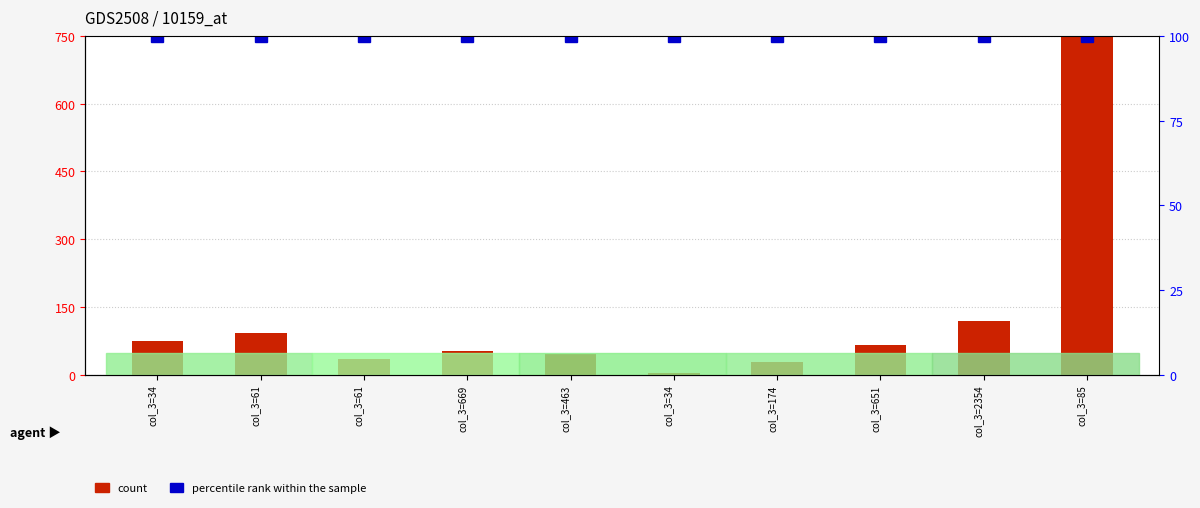

True or false: percentile rank within the sample has a value of 100 at col_3=34.

True